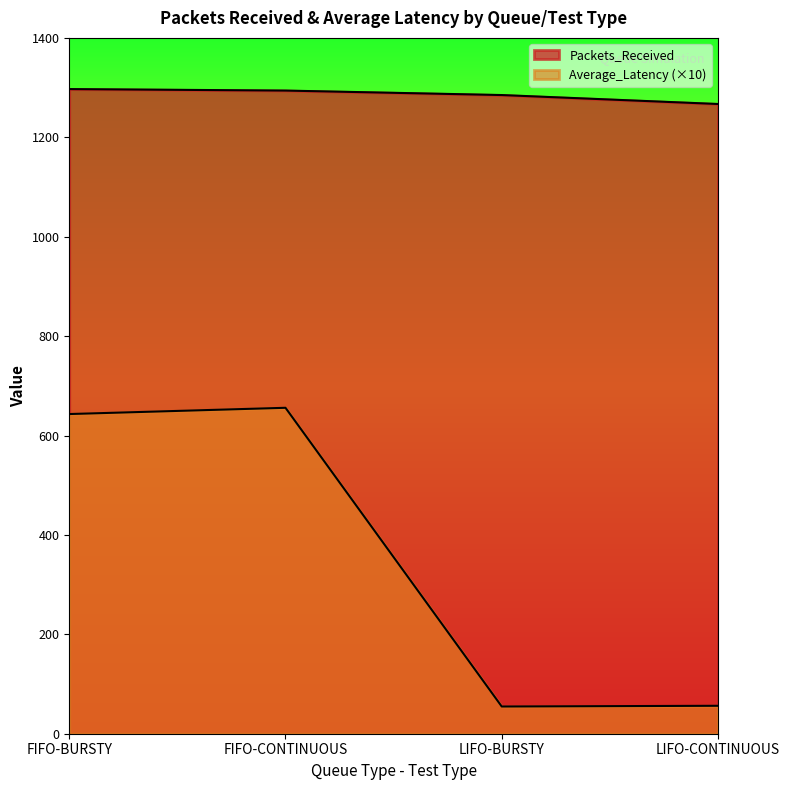

Does the chart have visible grid lines?

No